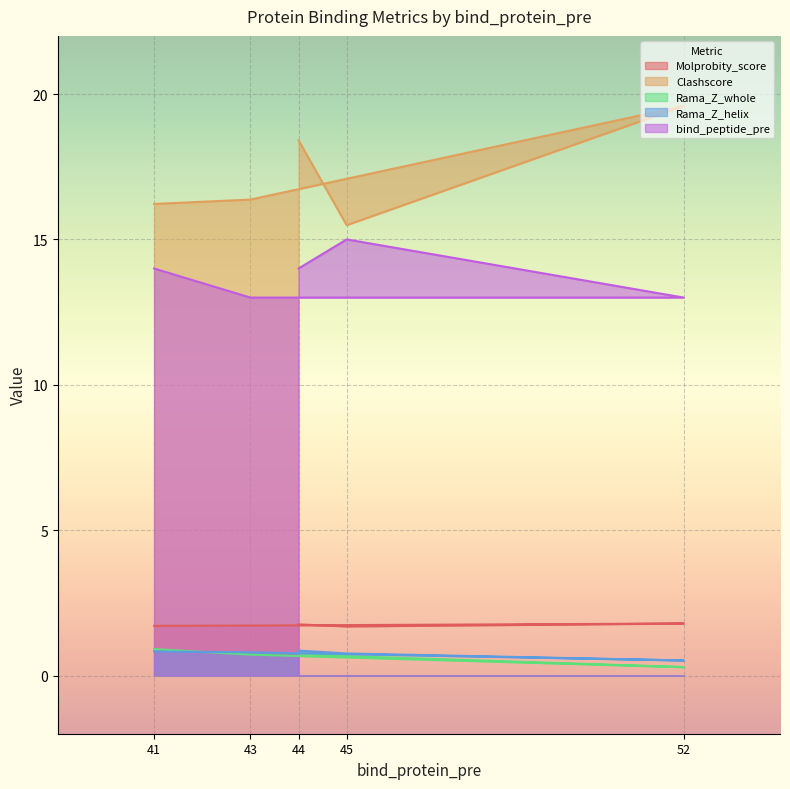

What is the value of the Molprobity_score point at the 2nd from the left?

1.7